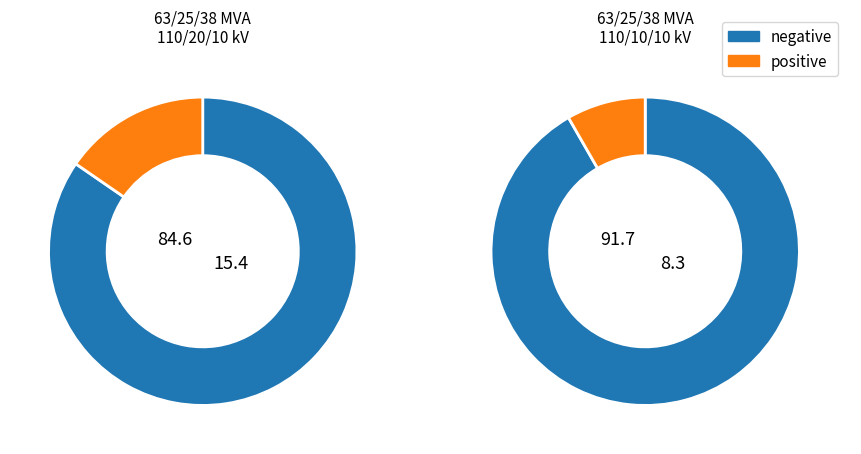

To the nearest percent, what is the average slice percentage?

50%